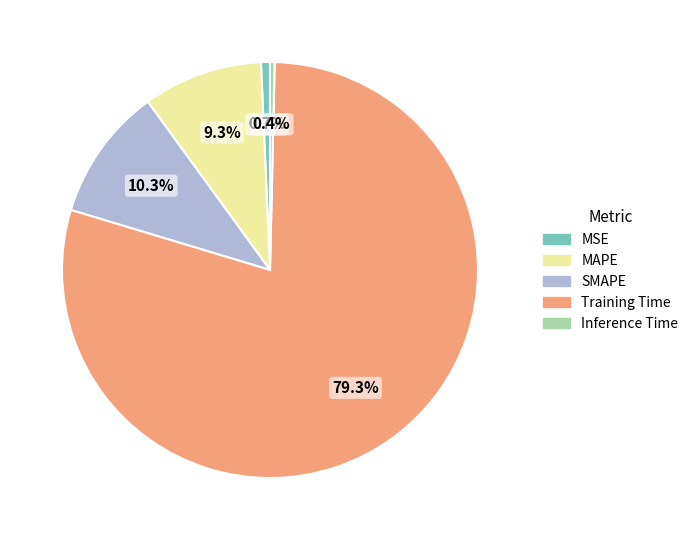

Does any single category account for the majority?

Yes